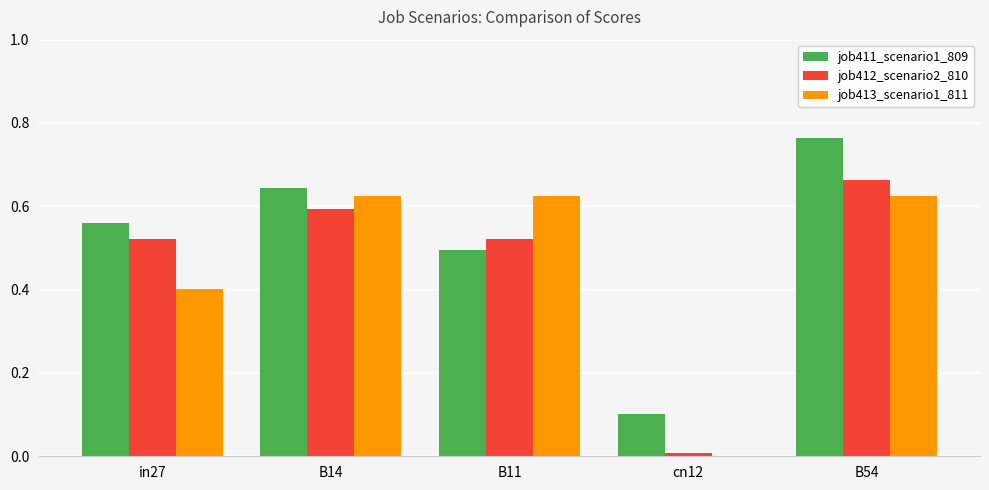

Where is job412_scenario2_810 nearest to the value 0?

cn12